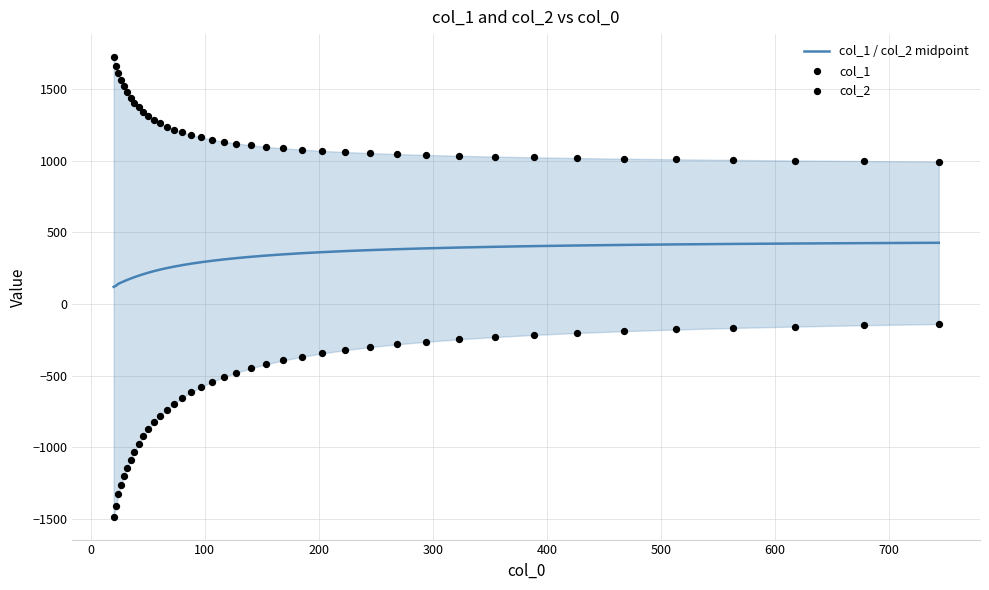

Which series has the largest total across all categories?

col_1